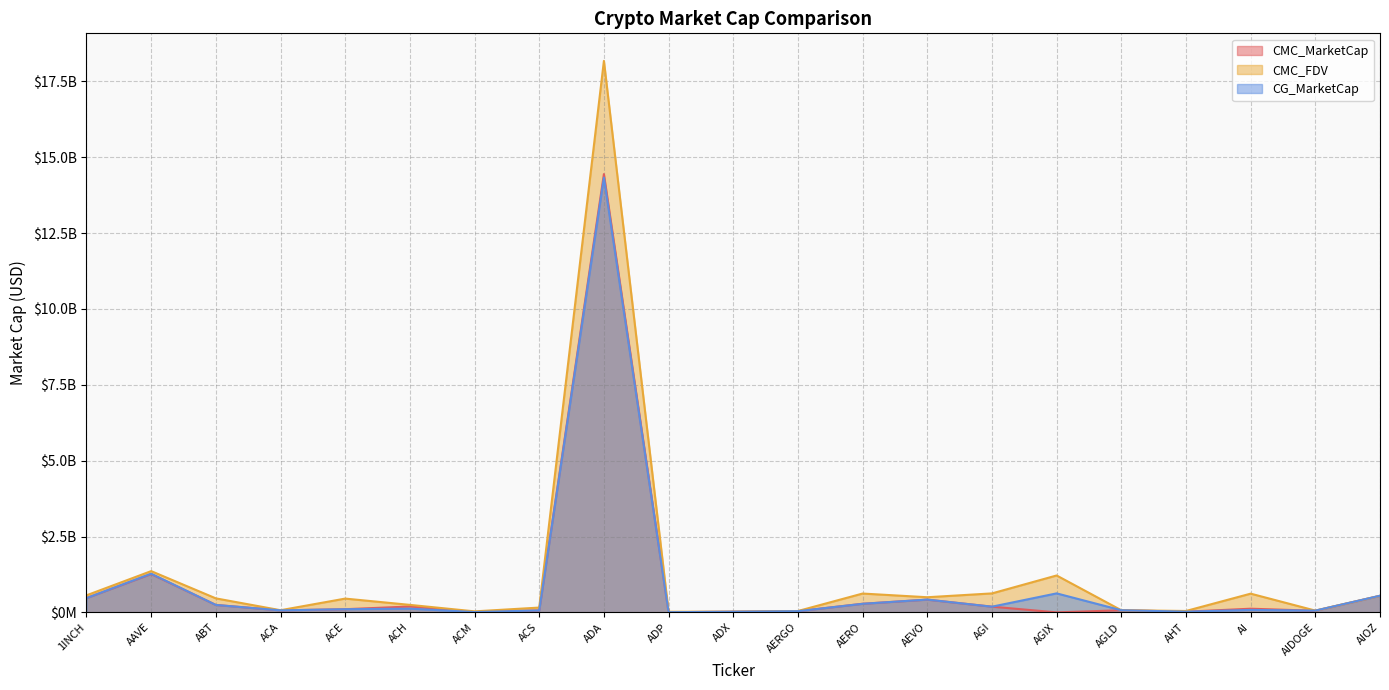

Which series has the largest total across all categories?

CMC_FDV